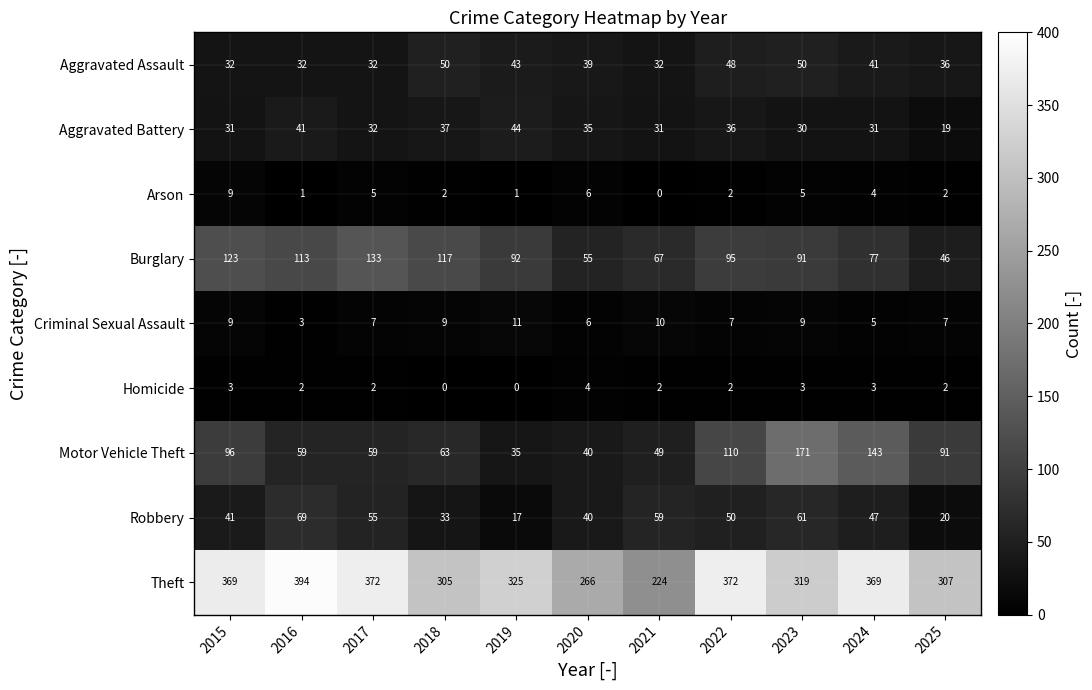

List the series in order of their peak value, lowest first.

Homicide, Arson, Criminal Sexual Assault, Aggravated Battery, Aggravated Assault, Robbery, Burglary, Motor Vehicle Theft, Theft